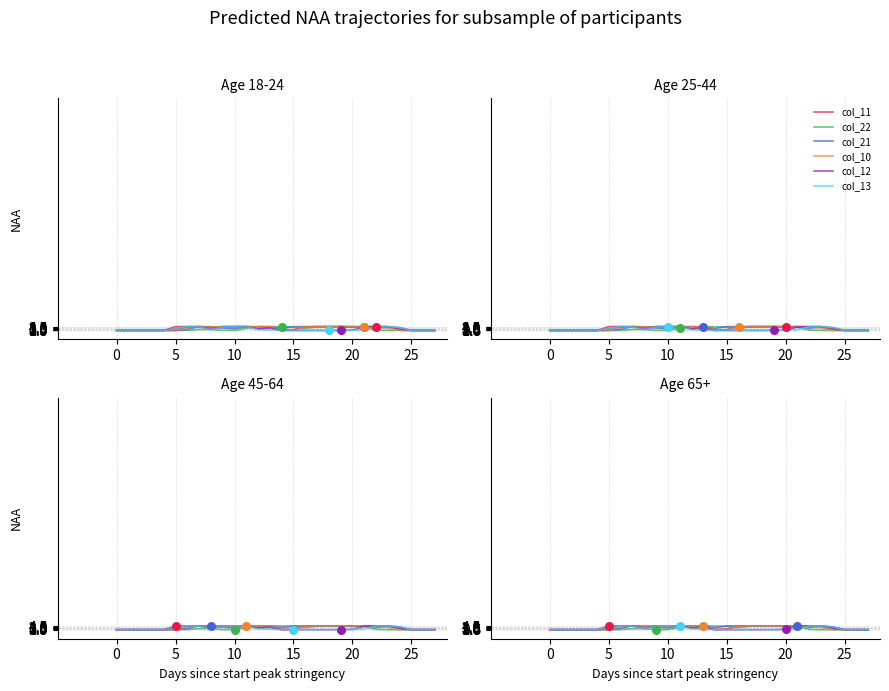

Which series reaches the maximum Y coordinate?

col_21